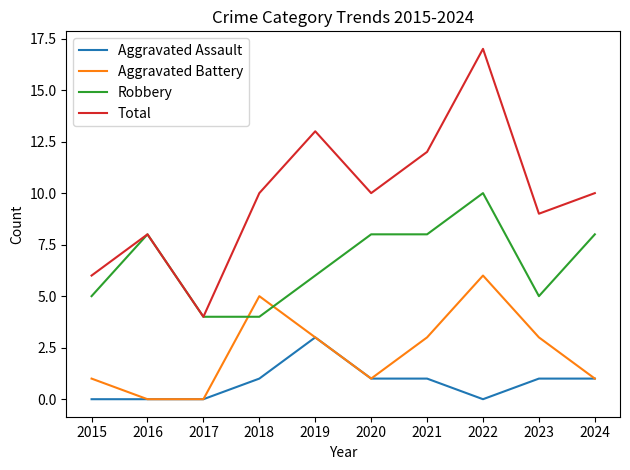

True or false: Aggravated Battery and Total cross at least once.

False